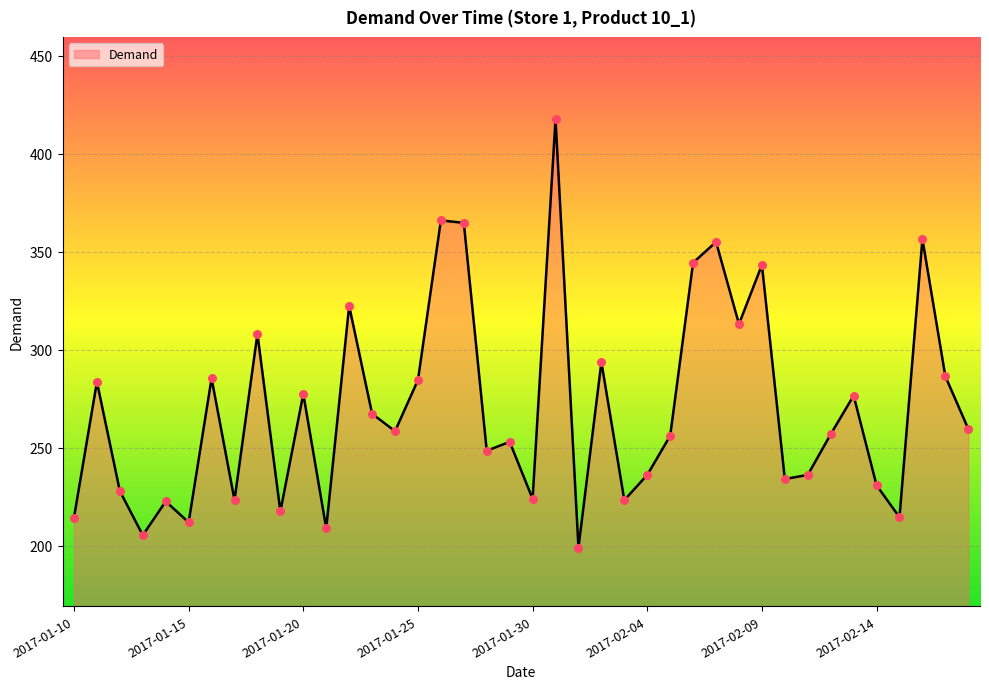

What is the maximum value shown in the chart?

417.7